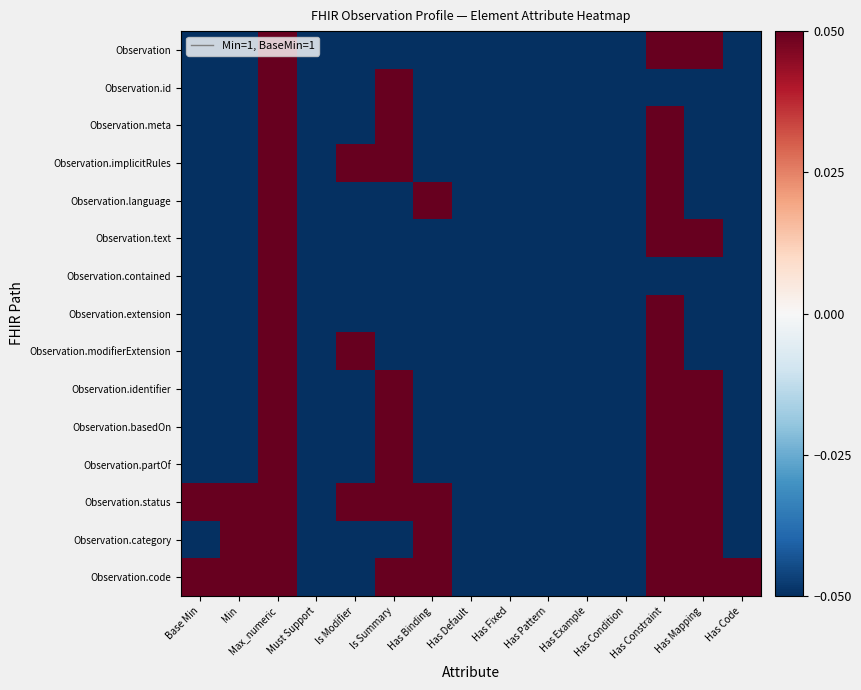

What is the difference between the highest and lowest values at Min?

0.1